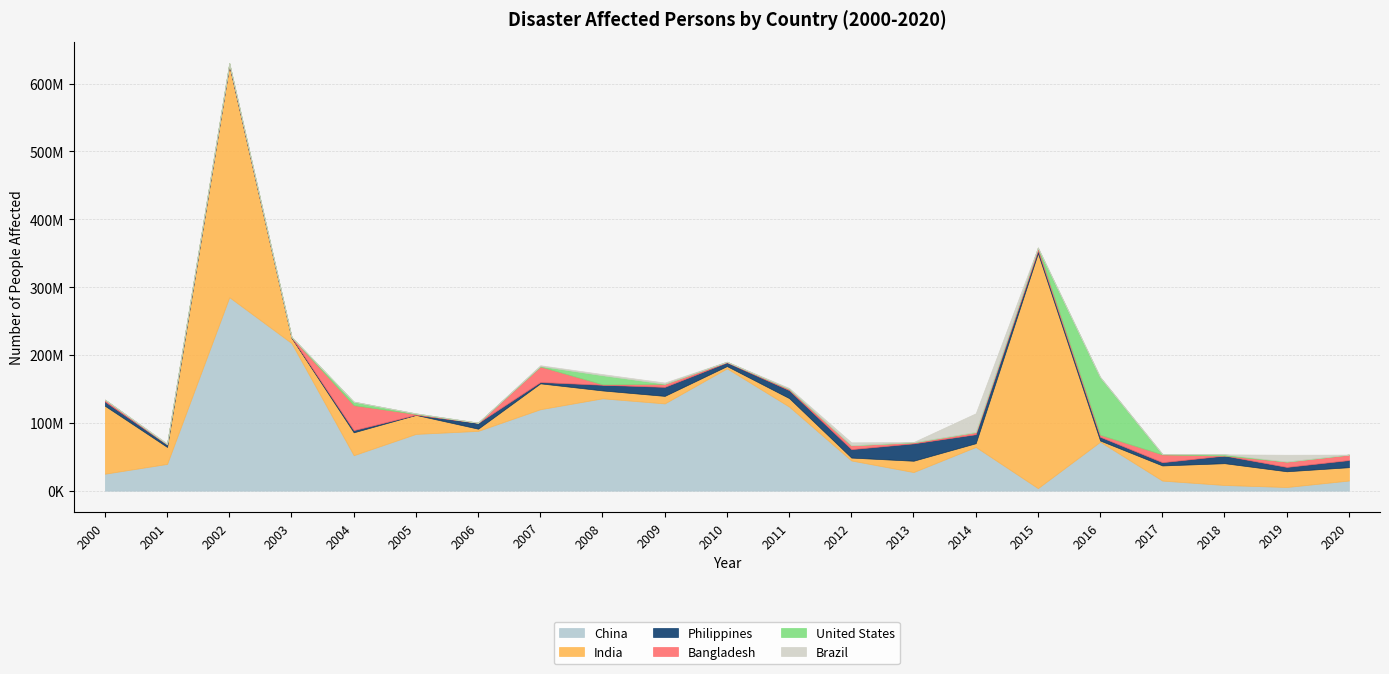

What are all the series names shown in the legend?

China, India, Philippines, Bangladesh, United States, Brazil